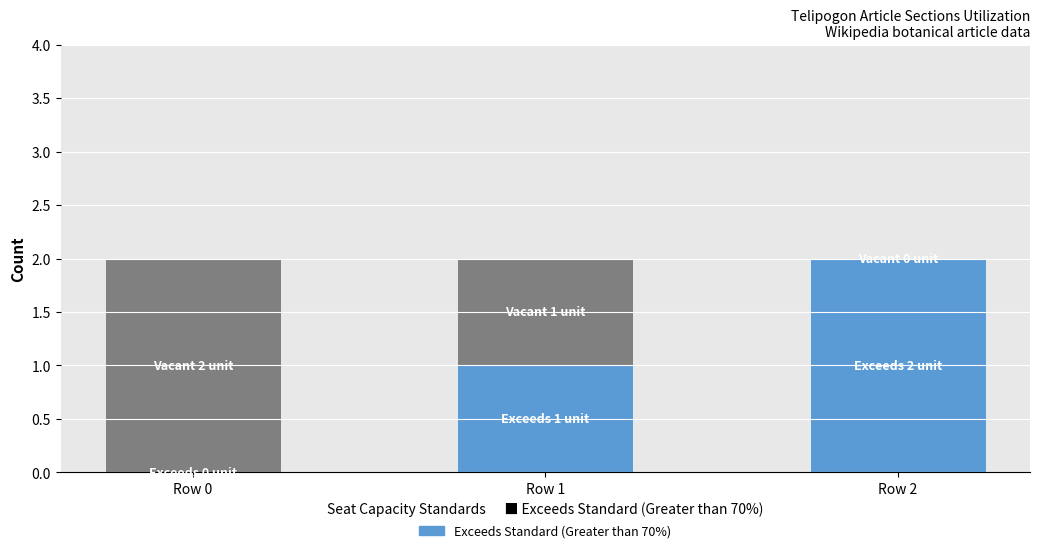

Reading left to right, transcribe the values for Exceeds Standard.

Row 0=0	Row 1=1	Row 2=2